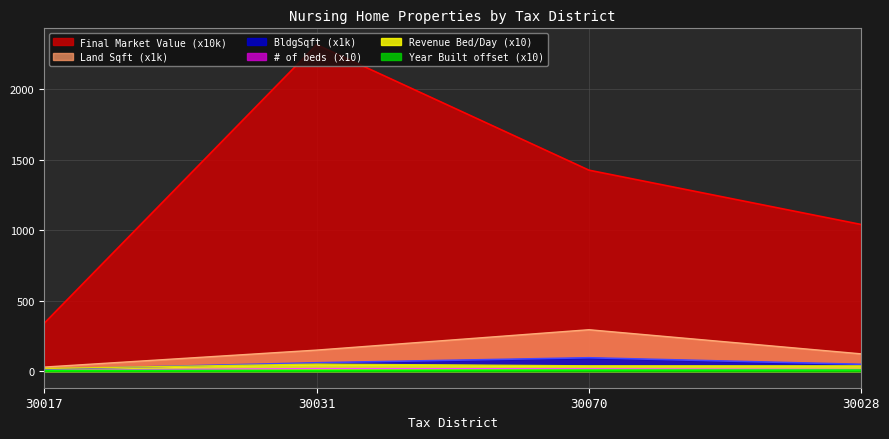

Which series changed the most between 30017 and 30031?

Final Market Value (x10k)